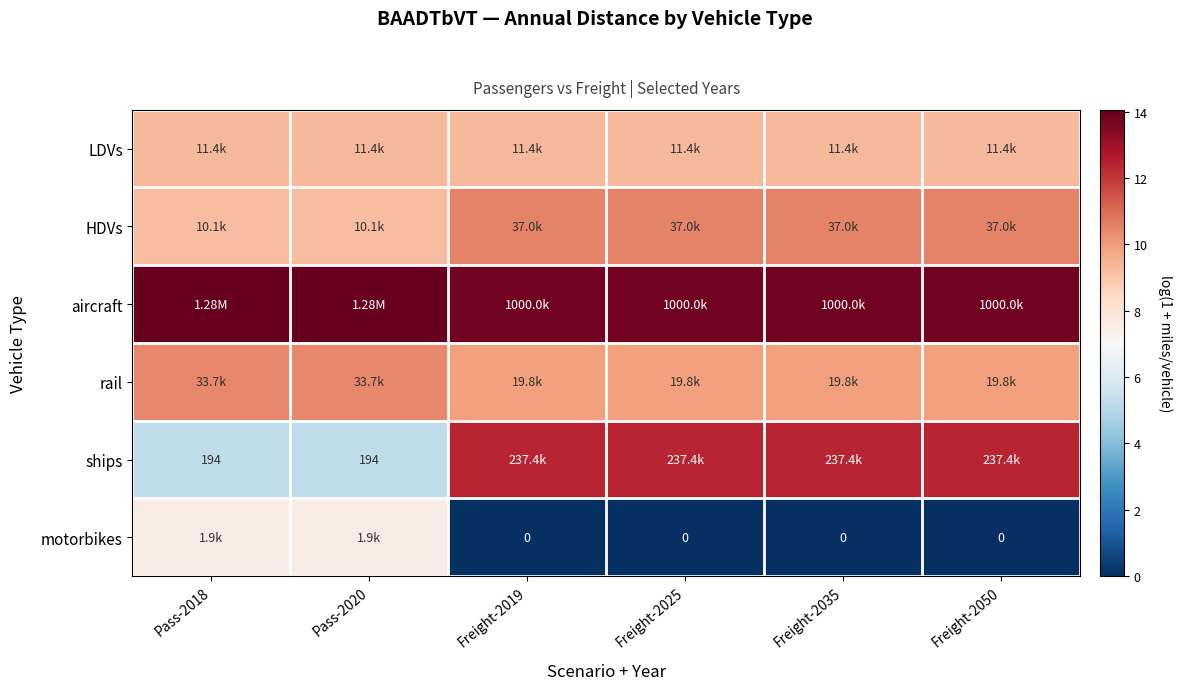

List the series in order of their peak value, highest first.

aircraft, ships, HDVs, rail, LDVs, motorbikes